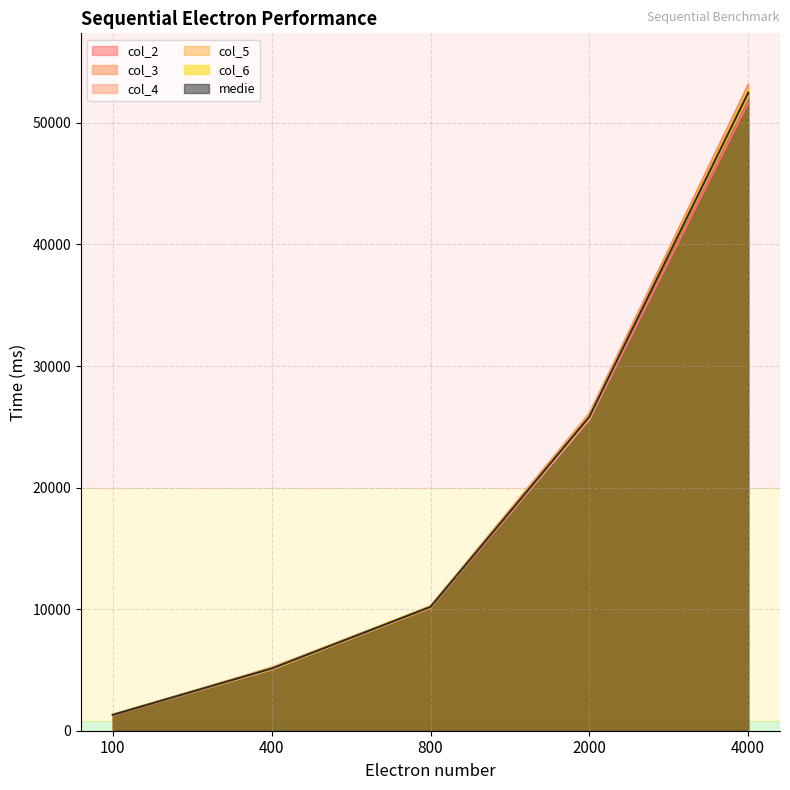

How many values in the col_5 series exceed 10120?

2